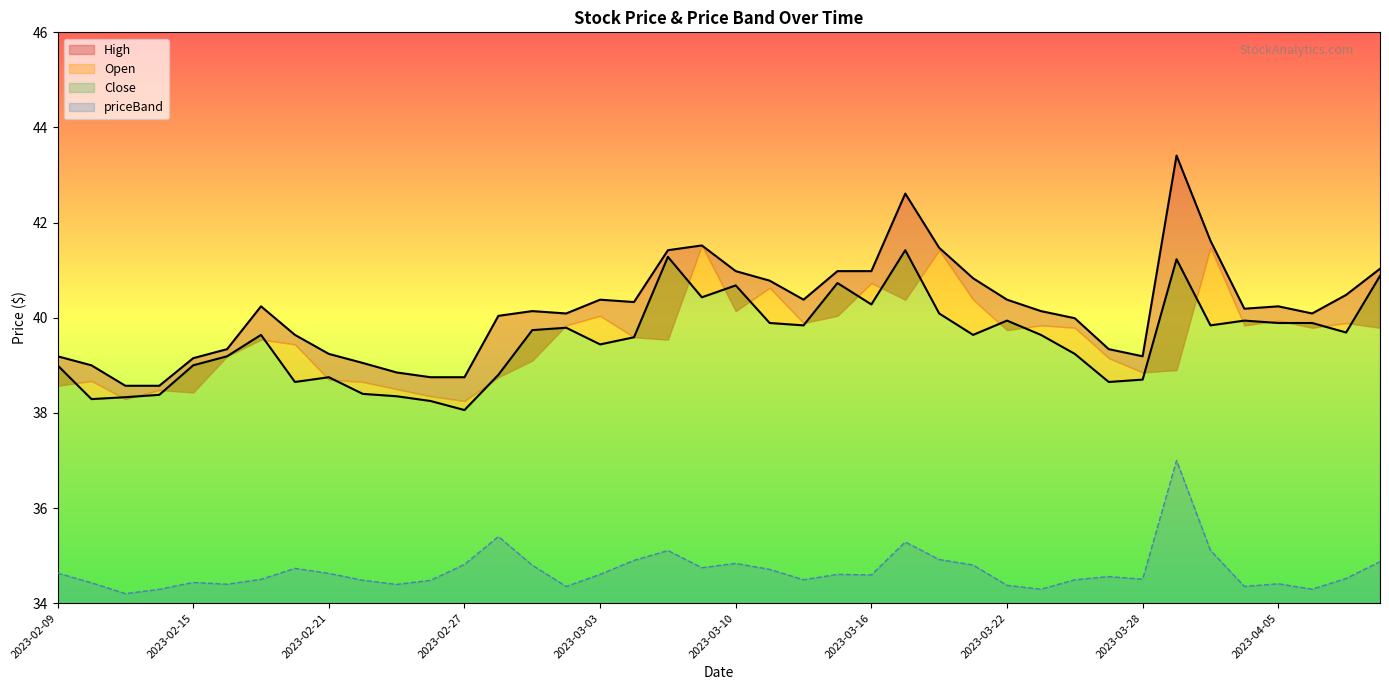

Reading right to left, what are all the values shown in this chart?

High: 41.0	40.5	40.1	40.2	40.2	41.6	43.4	39.2	39.3	40.0	40.1	40.4	40.8	41.5	42.6	41.0	41.0	40.4	40.8	41.0	41.5	41.4	40.3	40.4	40.1	40.1	40.0	38.8	38.8	38.9	39.0	39.2	39.6	40.2	39.3	39.1	38.6	38.6	39.0	39.2
Close: 40.9	39.7	39.9	39.9	39.9	39.8	41.2	38.7	38.6	39.2	39.6	39.9	39.6	40.1	41.4	40.3	40.7	39.8	39.9	40.7	40.4	41.3	39.6	39.4	39.8	39.7	38.8	38.1	38.2	38.4	38.4	38.8	38.6	39.6	39.2	39.0	38.4	38.3	38.3	39.0
priceBand: 34.9	34.5	34.3	34.4	34.4	35.1	37.0	34.5	34.6	34.5	34.3	34.4	34.8	34.9	35.3	34.6	34.6	34.5	34.7	34.8	34.7	35.1	34.9	34.6	34.4	34.8	35.4	34.8	34.5	34.4	34.5	34.6	34.7	34.5	34.4	34.4	34.3	34.2	34.4	34.6